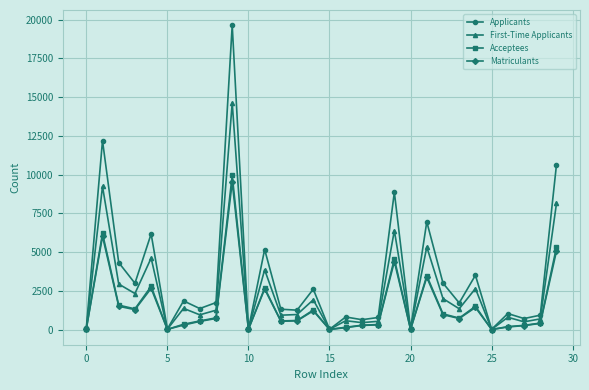

What is the highest value of the First-Time Applicants series?

14637